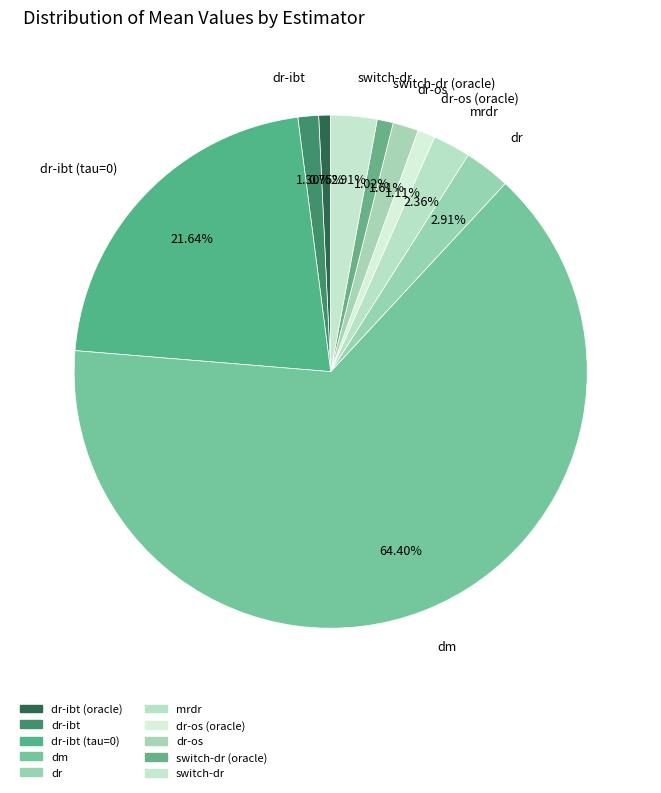

Is there a majority slice in this chart?

Yes